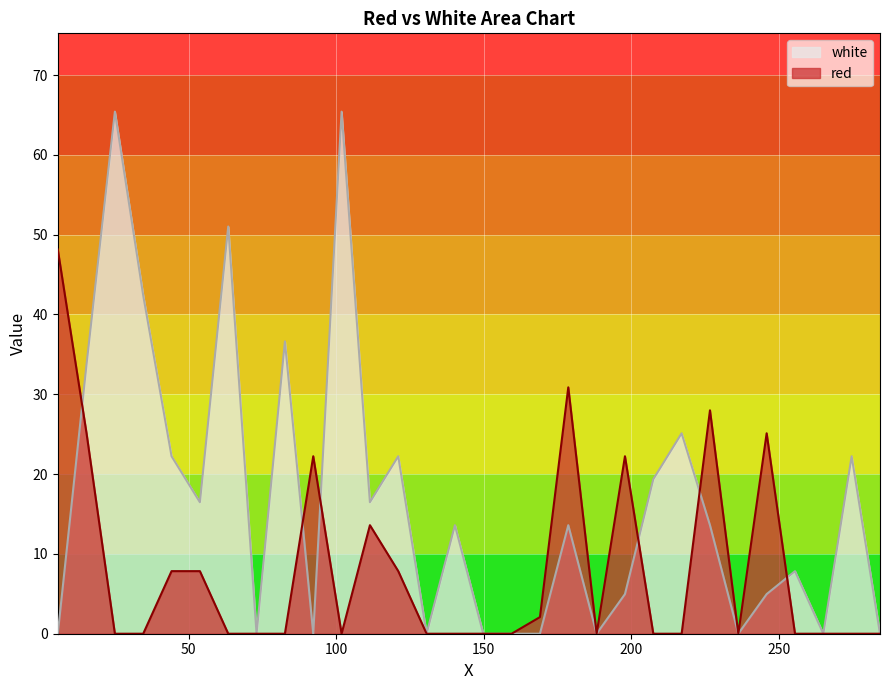

List the series in order of their peak value, highest first.

white, red